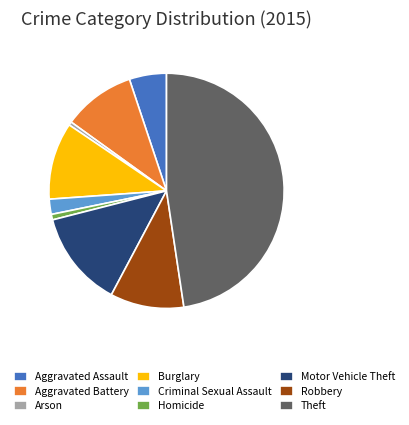

Is the sum of Arson and Theft greater than half?

No